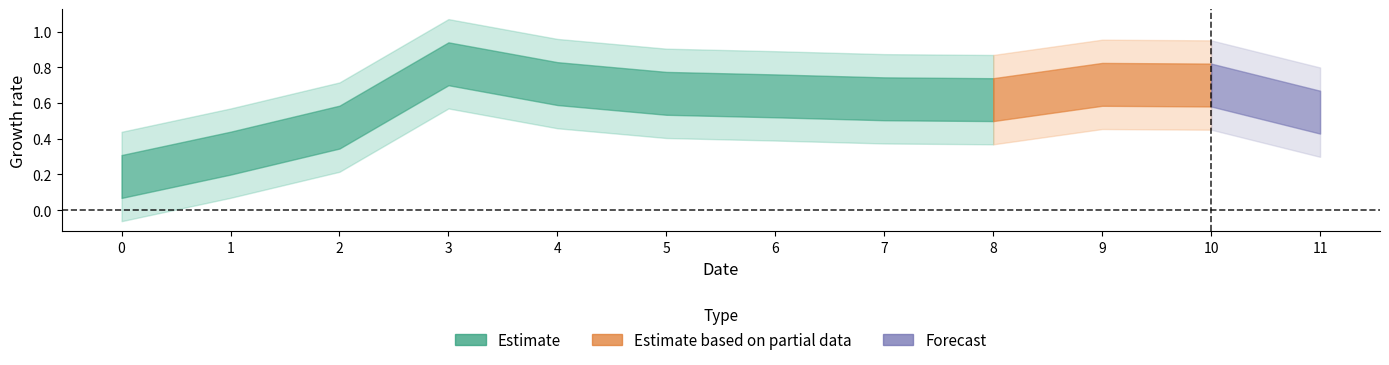

Is it true that the value at 1 is 0.3?

True